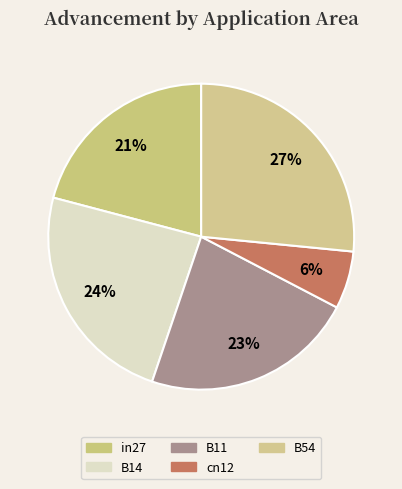

How many segments does this pie chart have?

5